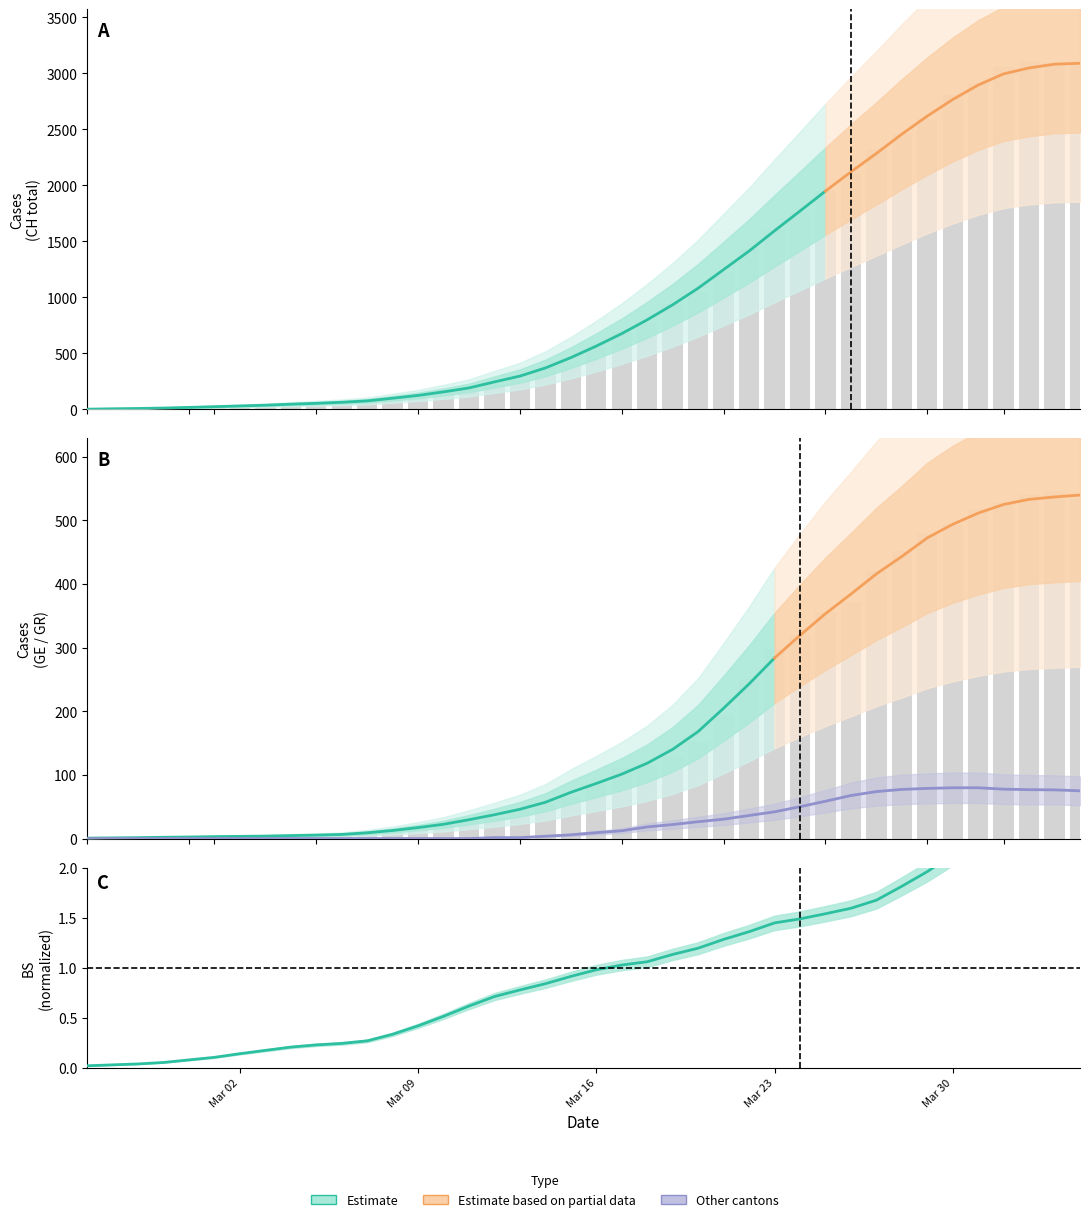

How many values in the GR series are below 9?

20